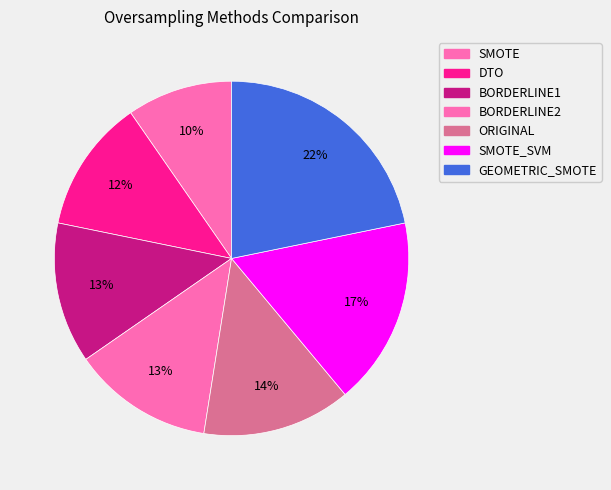

Is there any slice that represents more than half of the pie?

No